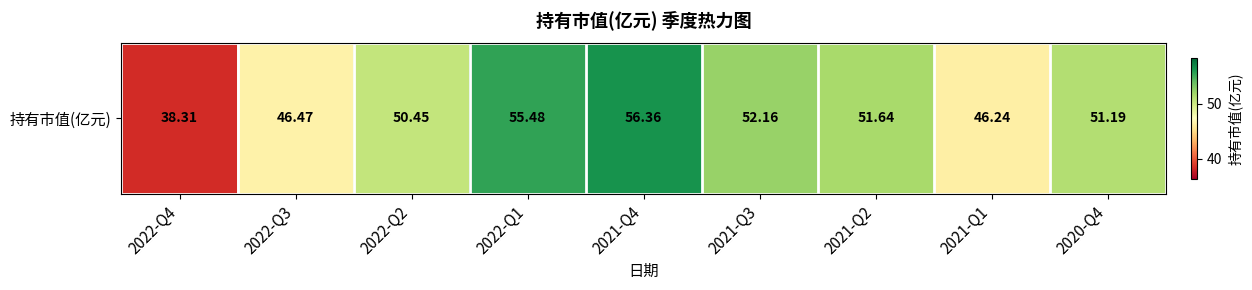

The chart shows a value of 56.4 at 2021-Q4. True or false?

True